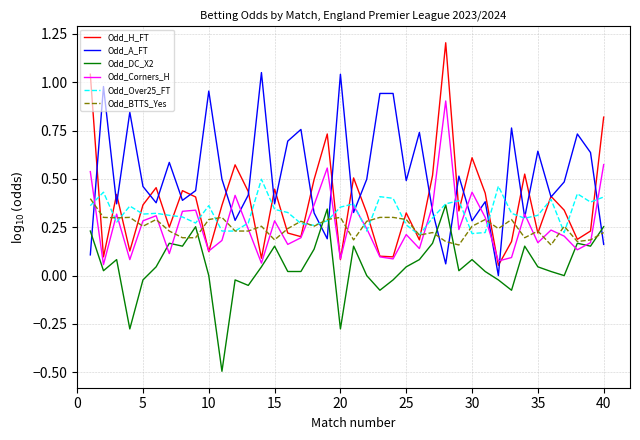

Which series has the widest spread of values?

Odd_H_FT